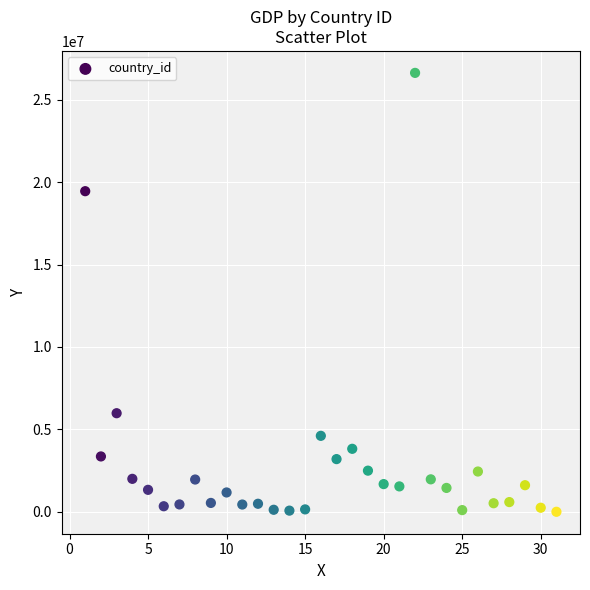

What is the range of Y values (max minus min)?

26625375